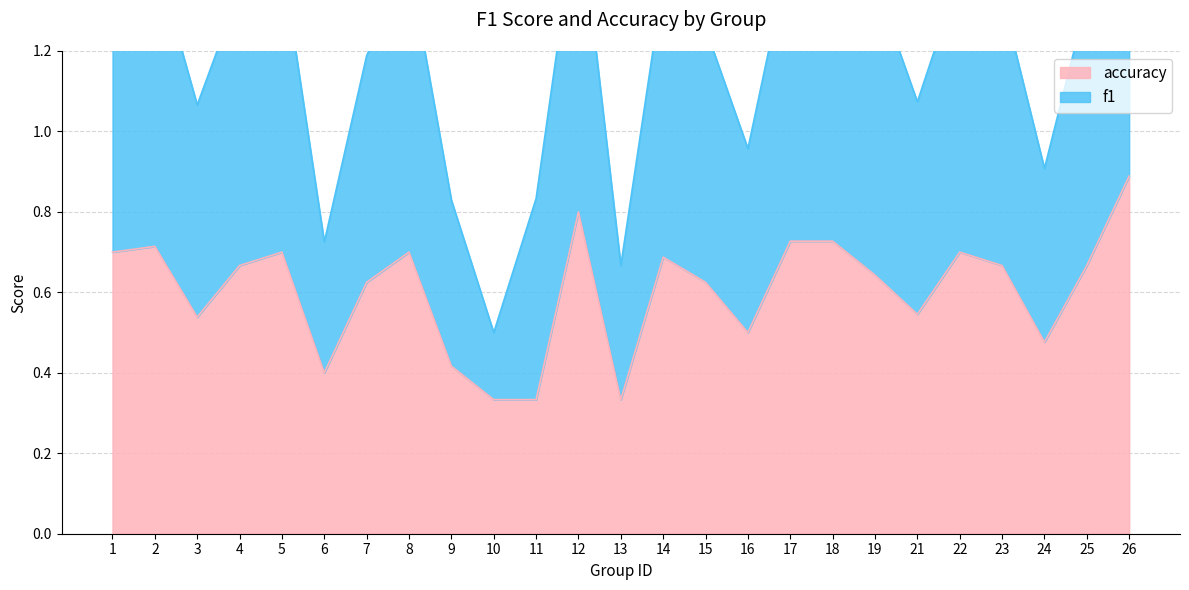

The accuracy series shows 0.2 at 10. True or false?

False